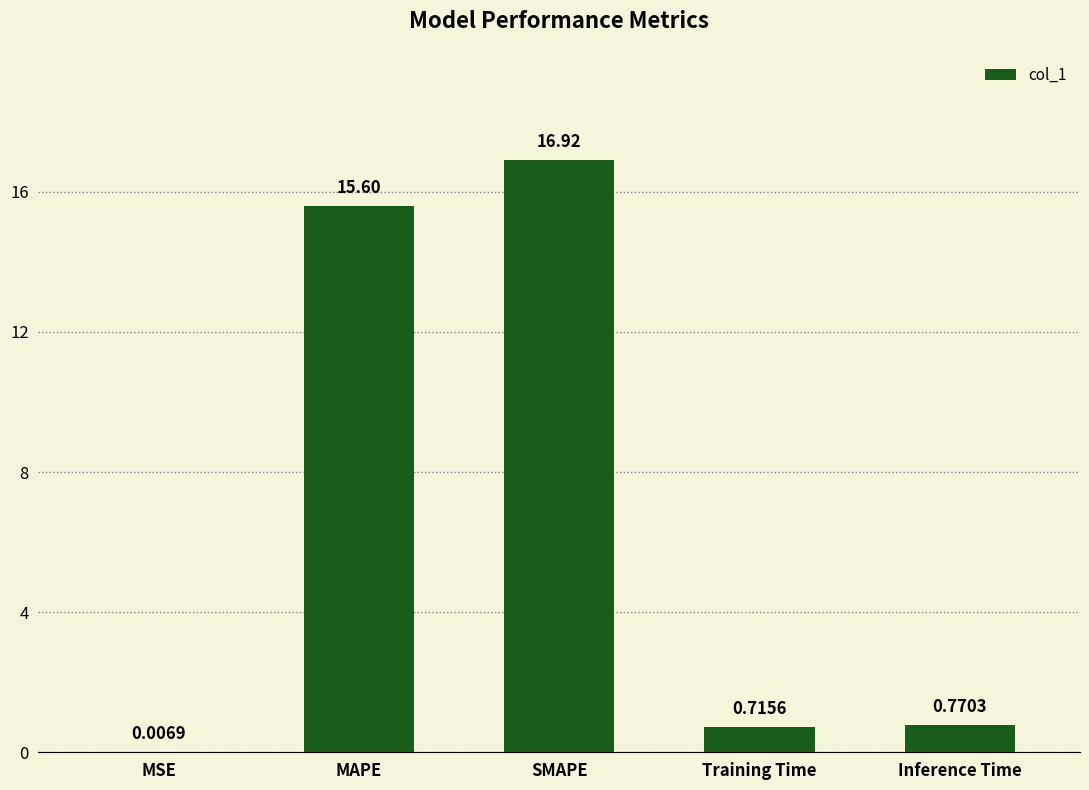

Approximately how many times larger is the value at SMAPE compared to MAPE?

1.1